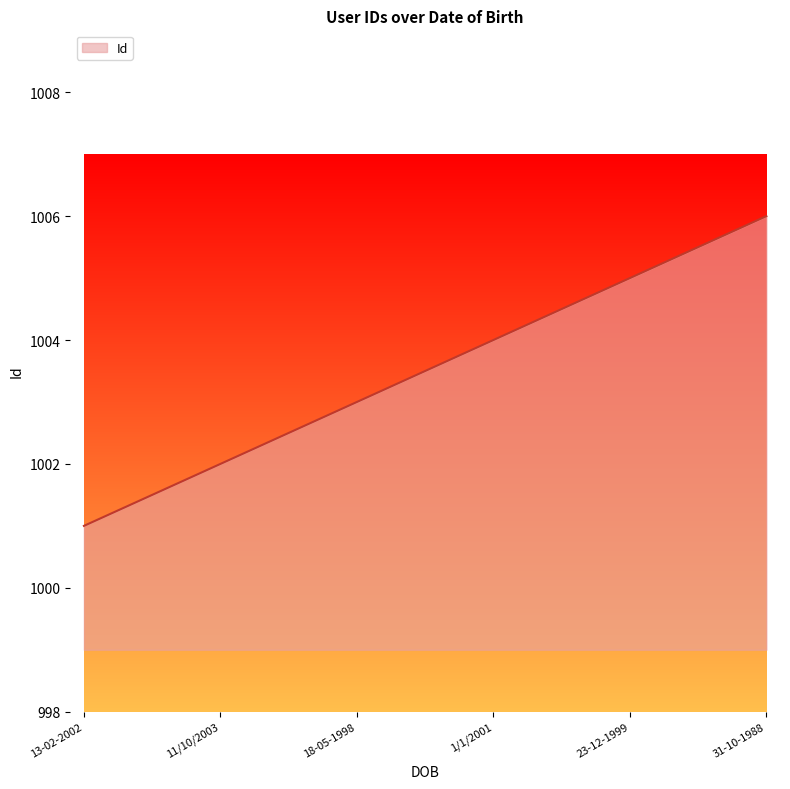

Is it true that the value at 18-05-1998 is 1003?

True